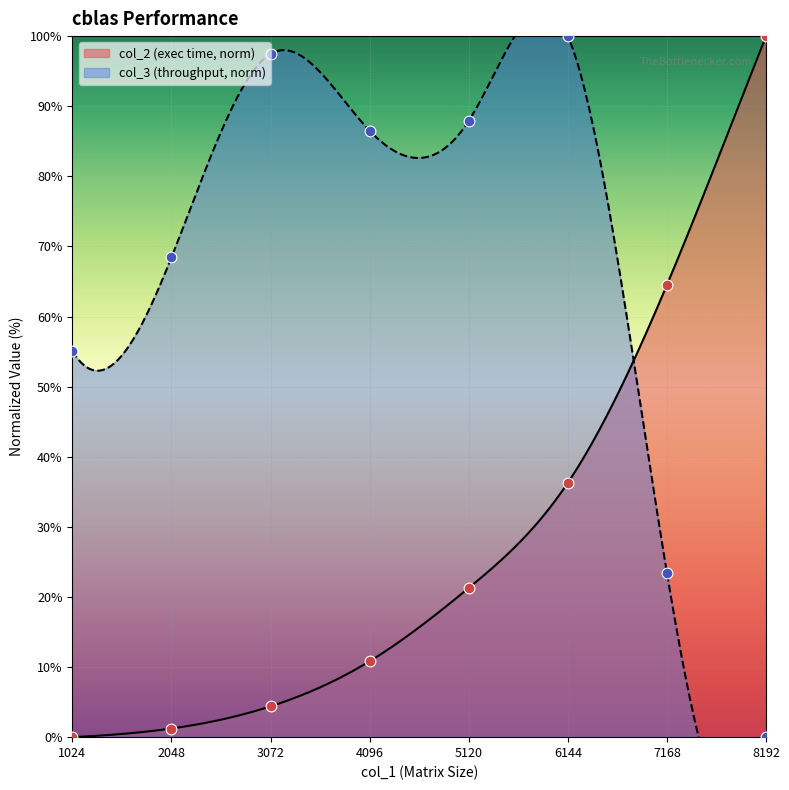

At how many categories does at least one series exceed 93?

3